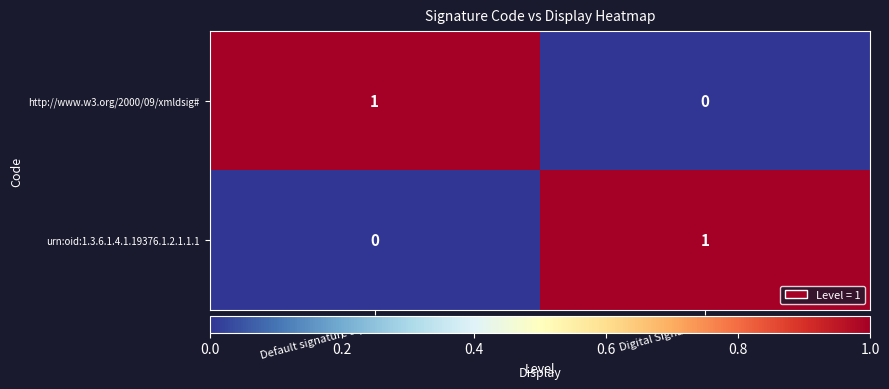

What is the difference between the highest and lowest values at Digital Signature?

1